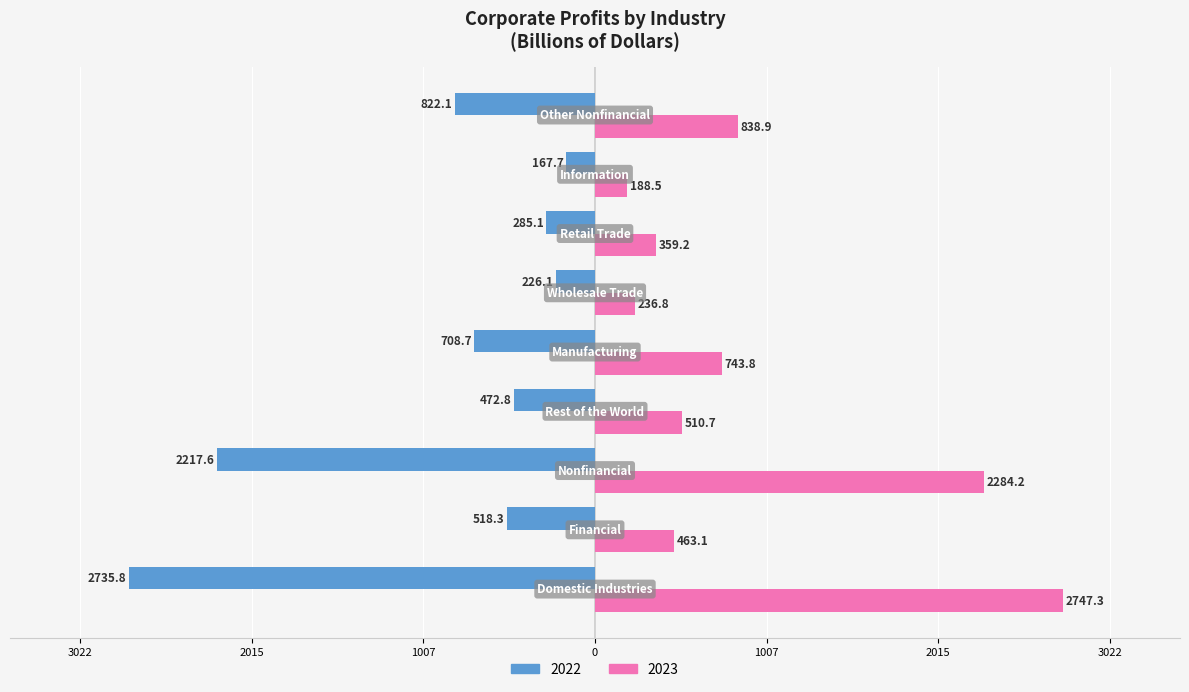

Which series has the largest range (max minus min)?

2022